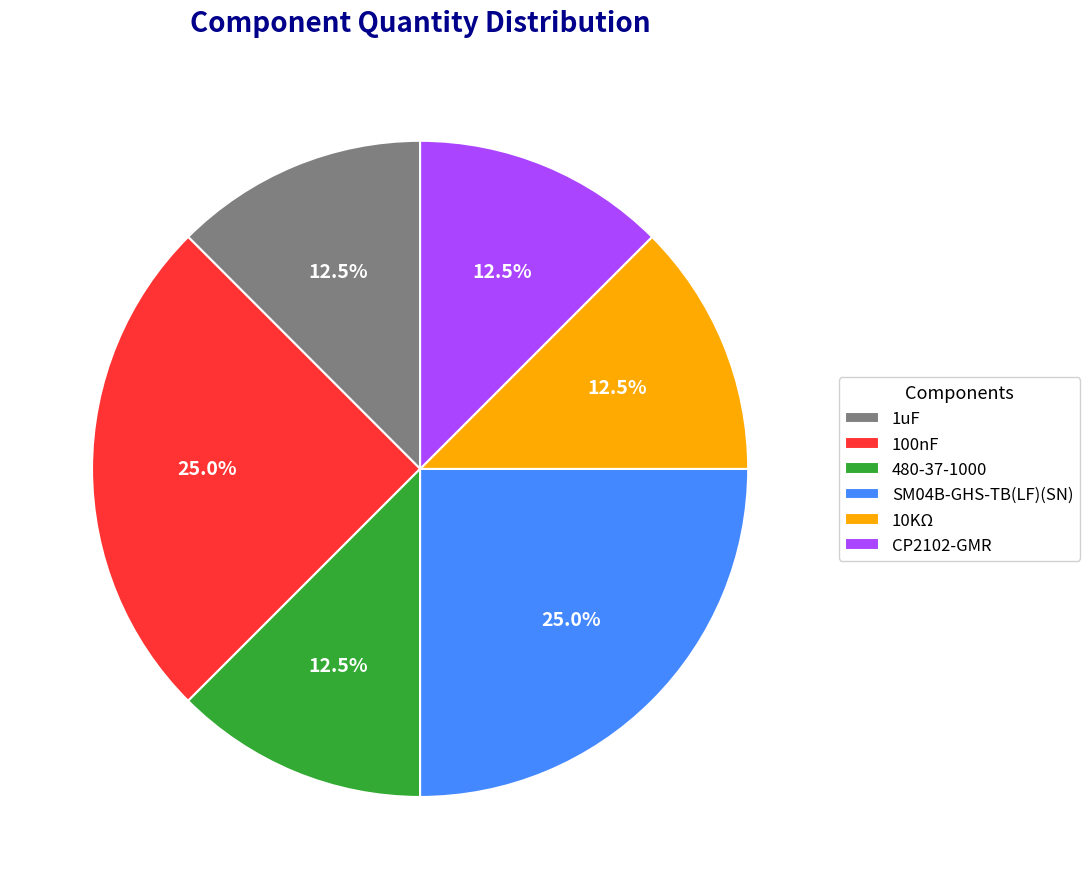

How many slices are in this pie chart?

6